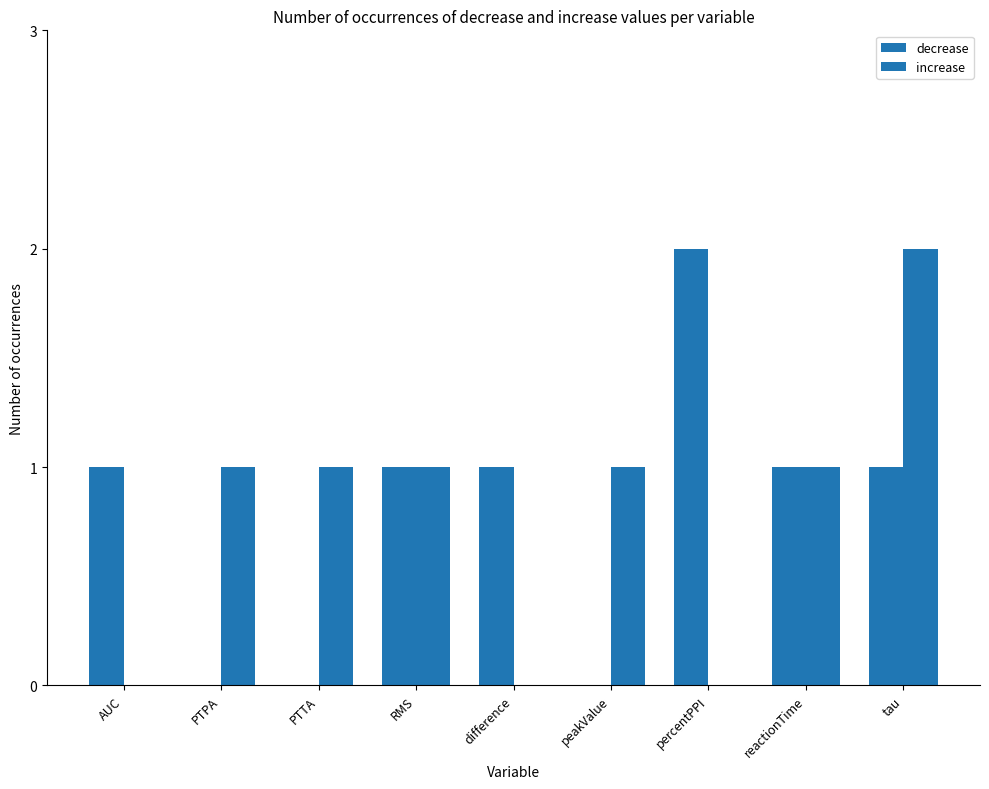

What is the approximate value of increase at peakValue?

1